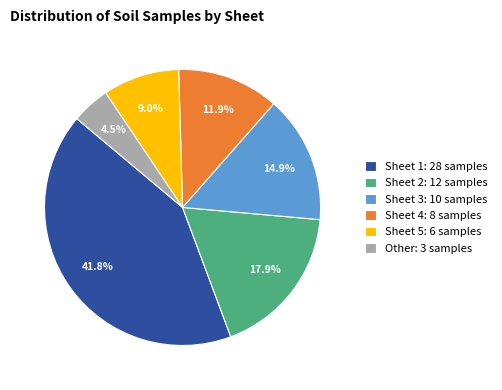

How many slices are in this pie chart?

6